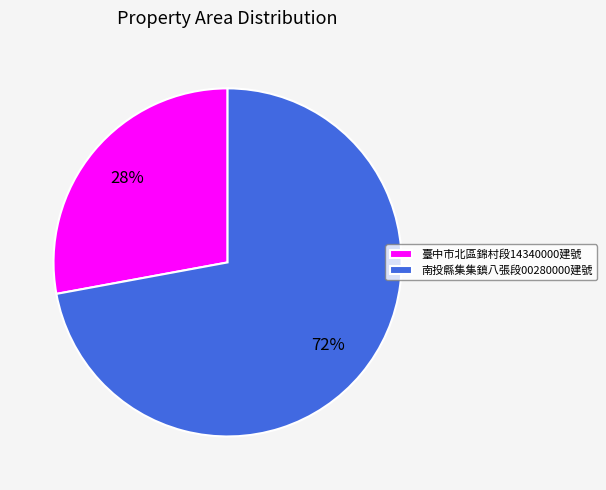

To the nearest percent, what portion does 南投縣集集鎮八張段00280000建號 represent?

72%